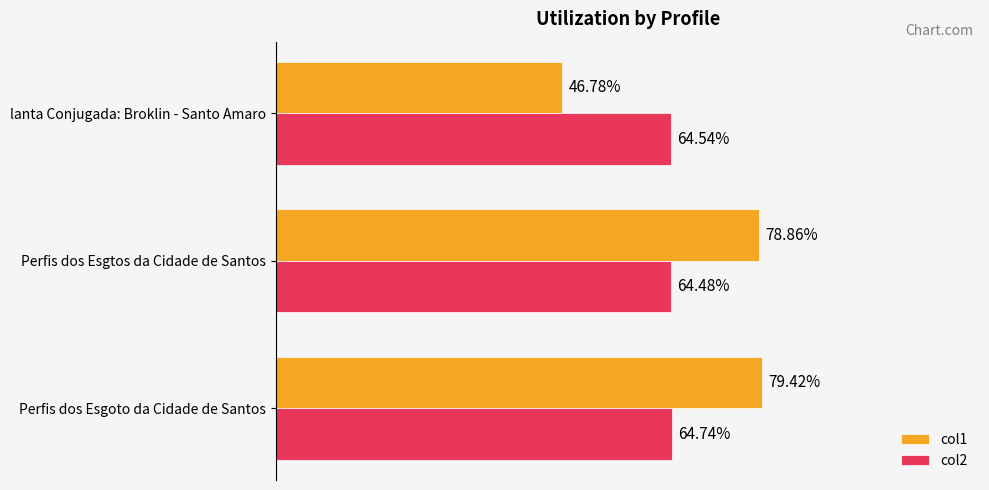

Which category has the highest value in the col1 series?

Perfis dos Esgoto da Cidade de Santos